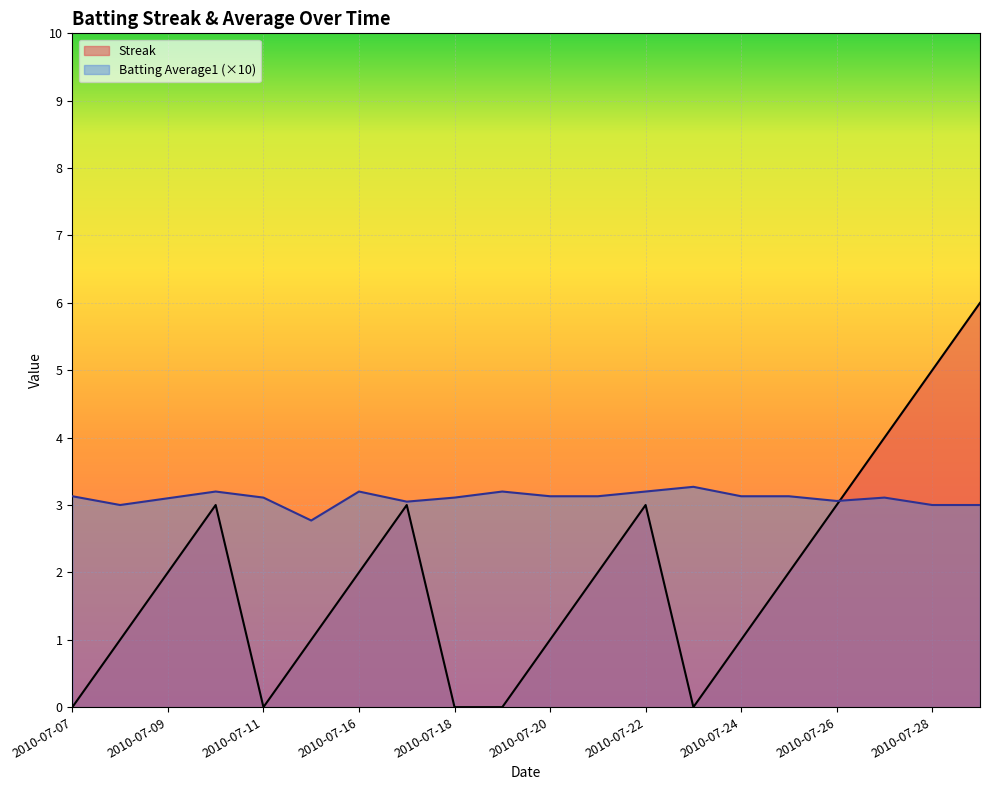

Between 2010-07-20 and 2010-07-25, which series saw the biggest shift?

Streak